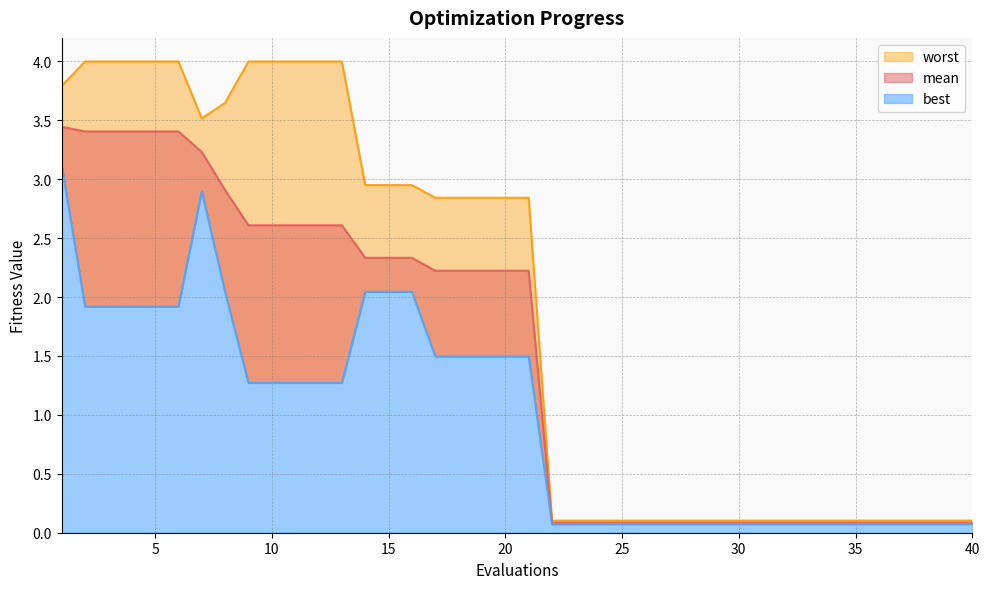

List the labels in order of best value, smallest first.

22, 23, 24, 25, 26, 27, 28, 29, 30, 31, 32, 33, 34, 35, 36, 37, 38, 39, 40, 9, 10, 11, 12, 13, 17, 18, 19, 20, 21, 2, 3, 4, 5, 6, 8, 14, 15, 16, 7, 1